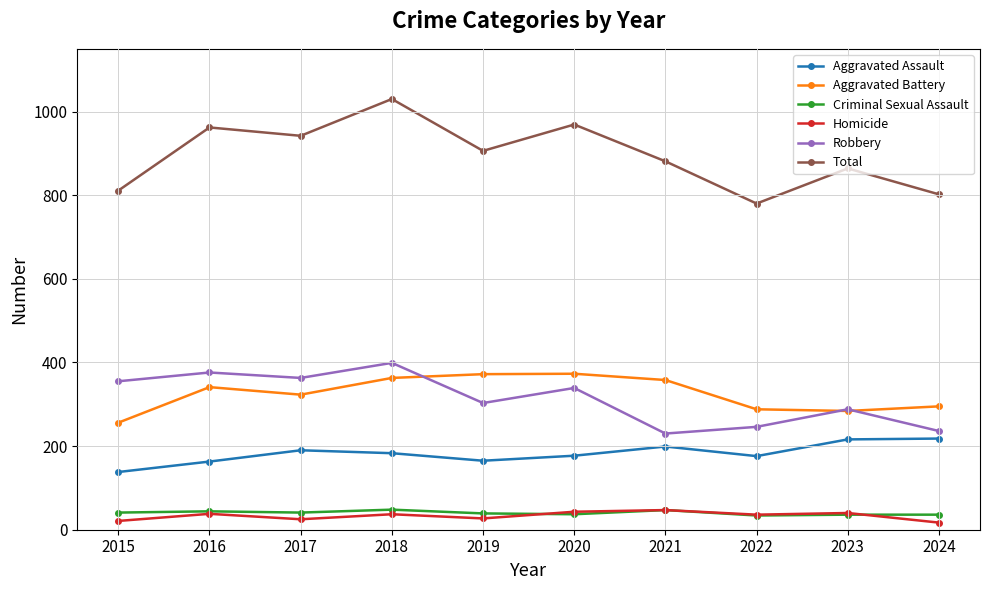

In Homicide, how many points are higher than both neighbors (excluding endpoints)?

4